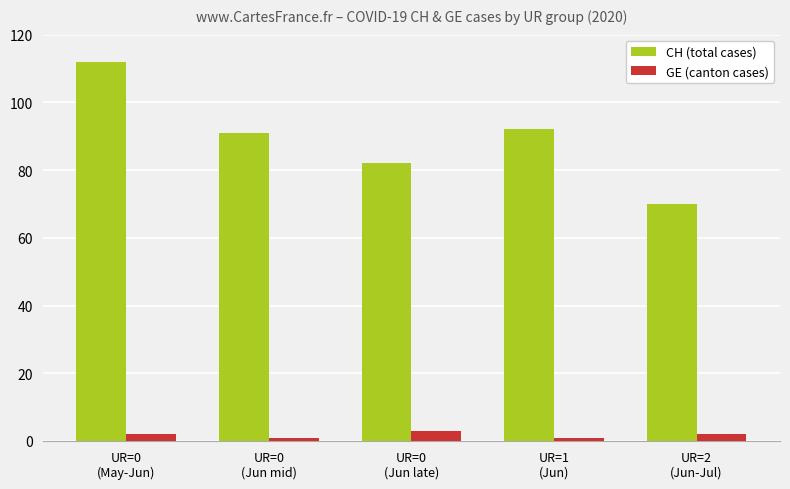

Between UR=0
(May-Jun) and UR=0
(Jun mid), which series saw the biggest shift?

CH (total cases)